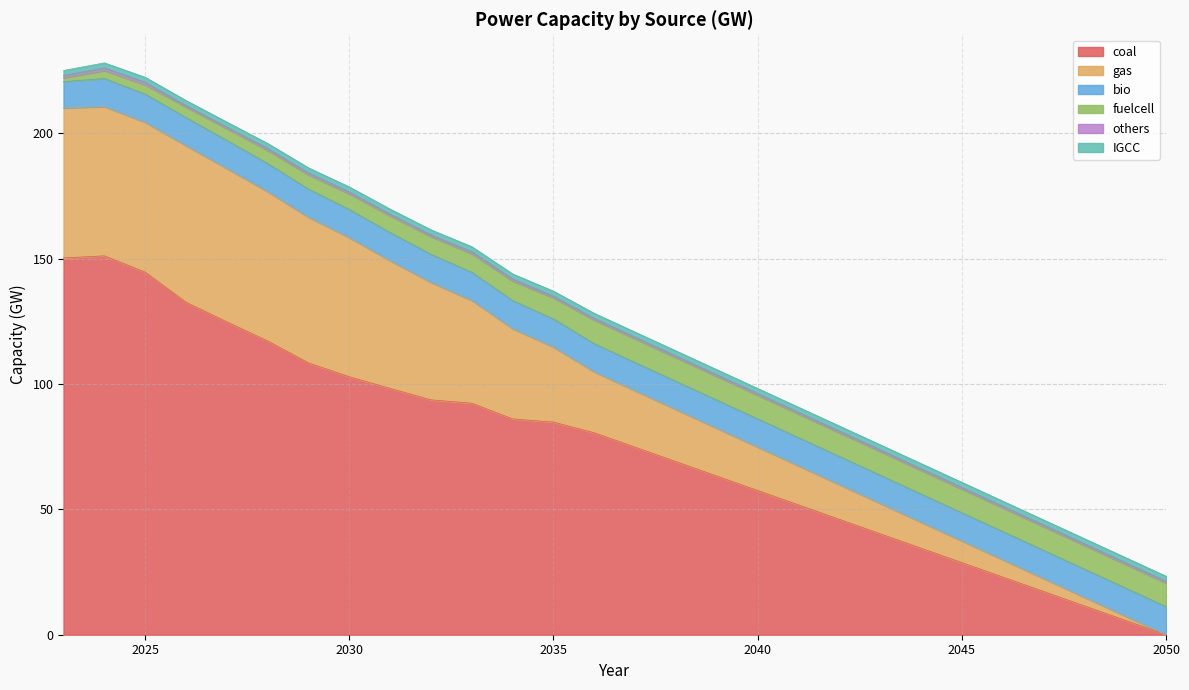

What is the highest value of the IGCC series?

2.0